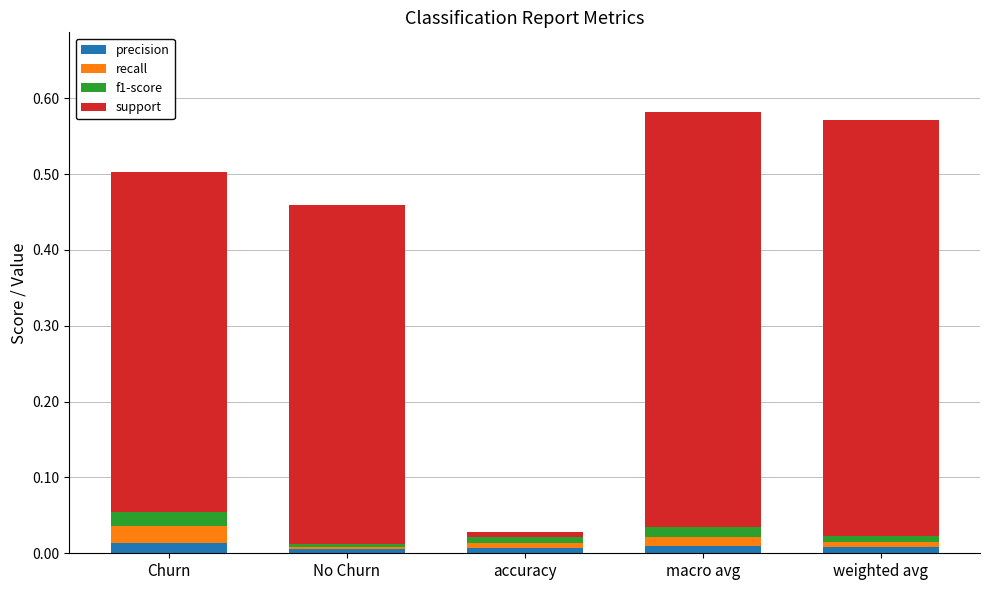

The value of precision at macro avg is 0.0. True or false?

True